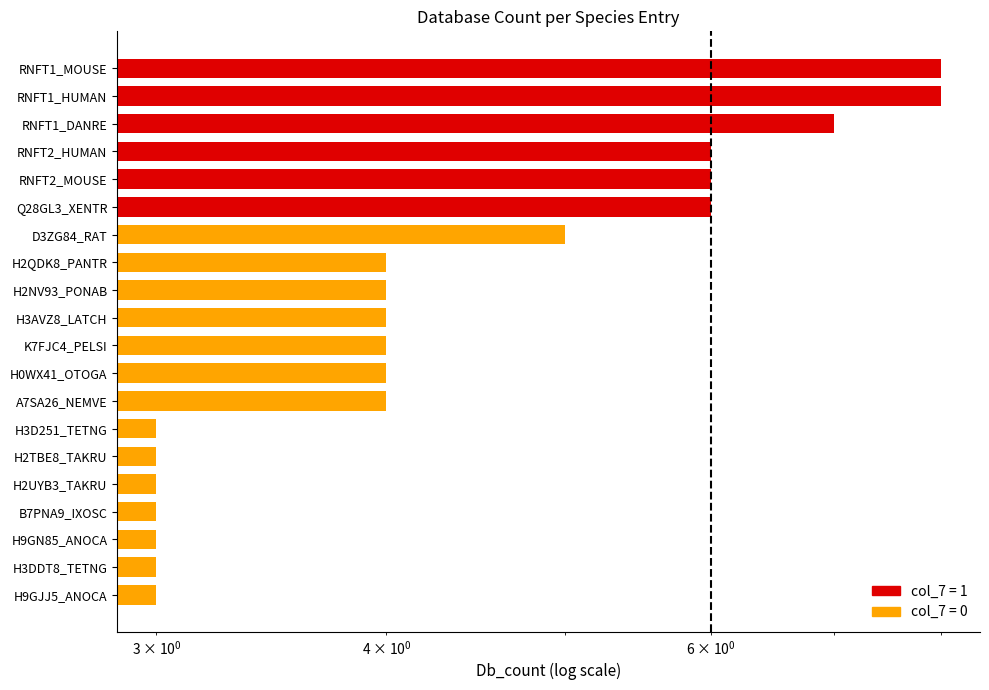

Which label corresponds to the smallest value in the chart?

H3D251_TETNG